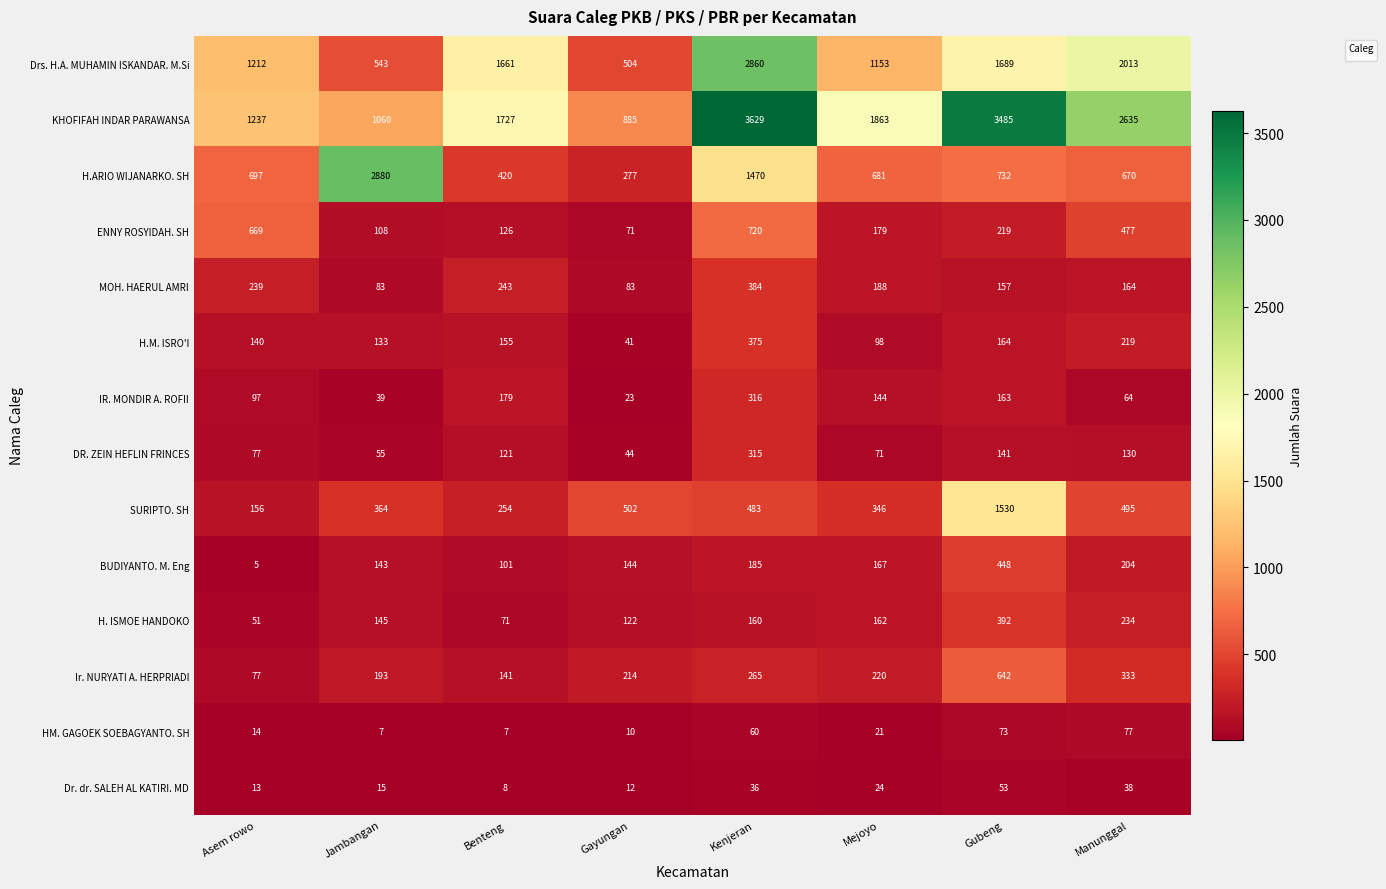

What is the difference between the SURIPTO. SH values at Manunggal and Gayungan?

7